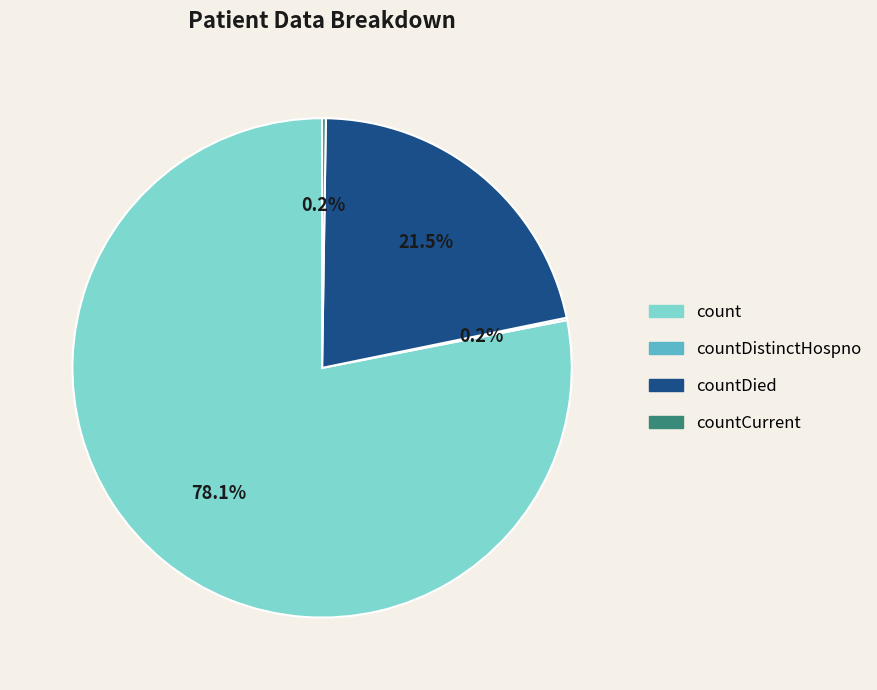

To the nearest percent, what is the difference between the largest and smallest slice percentages?

78%